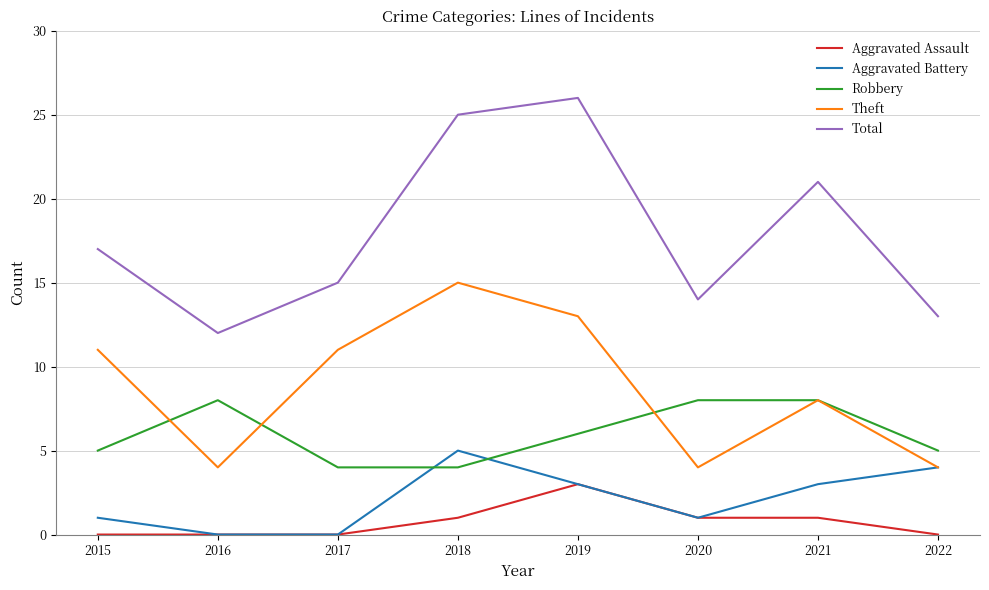

Which series has the widest spread of values?

Total